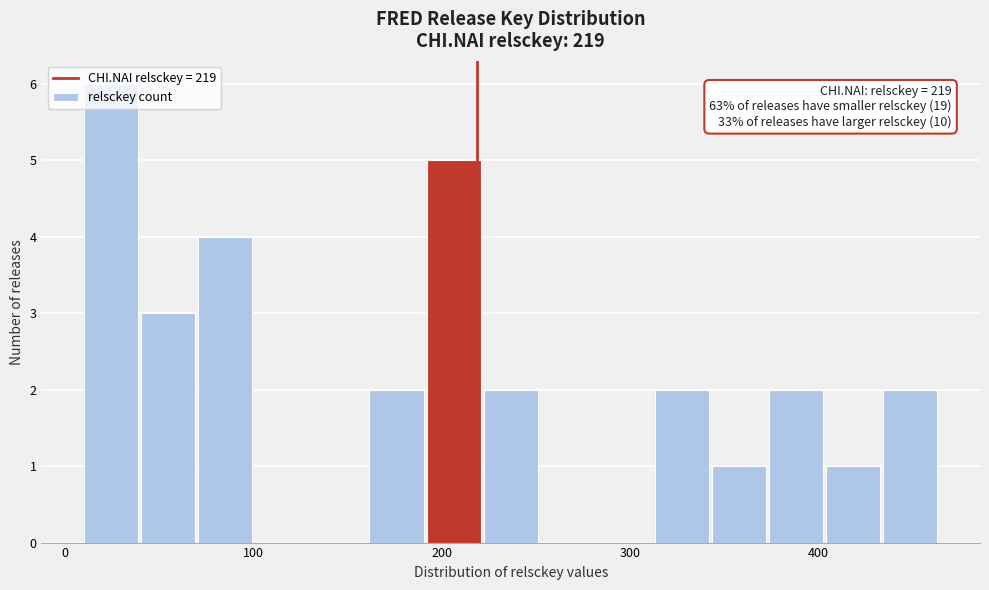

Around what value on the x-axis is the tallest bar? Give the approximate position of its centre, as read against the axis.

20